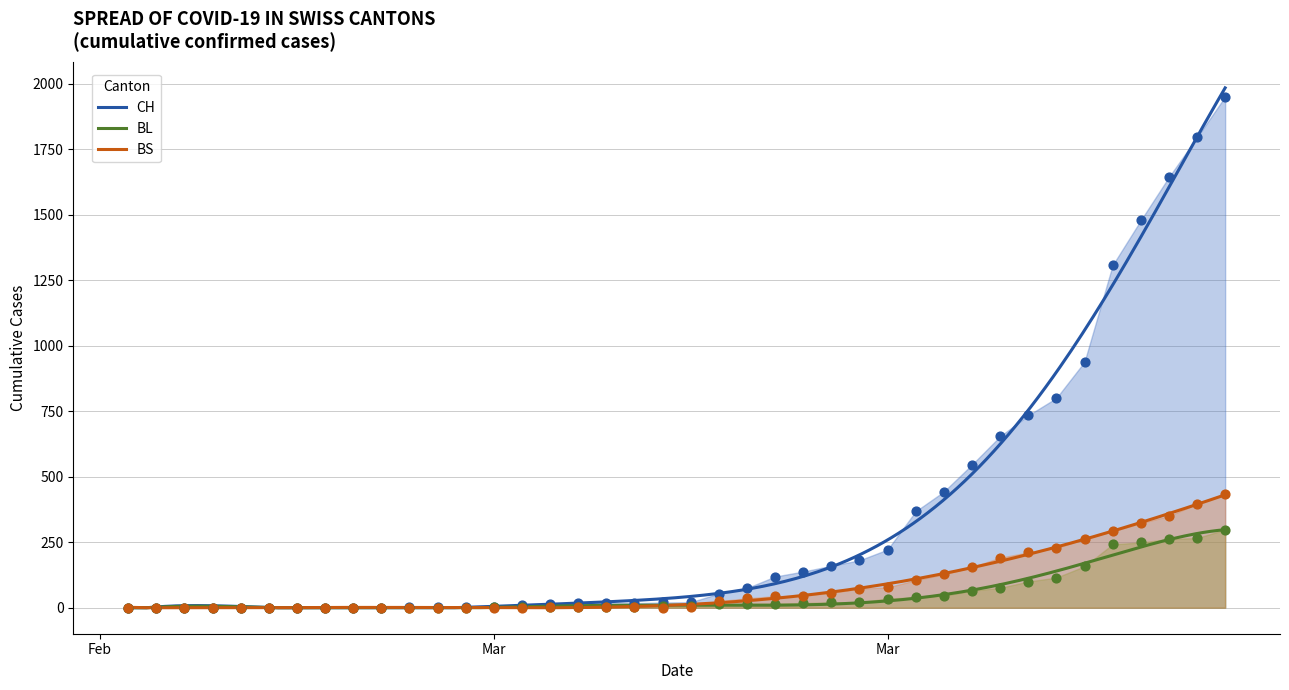

Which series reaches the maximum Y coordinate?

CH